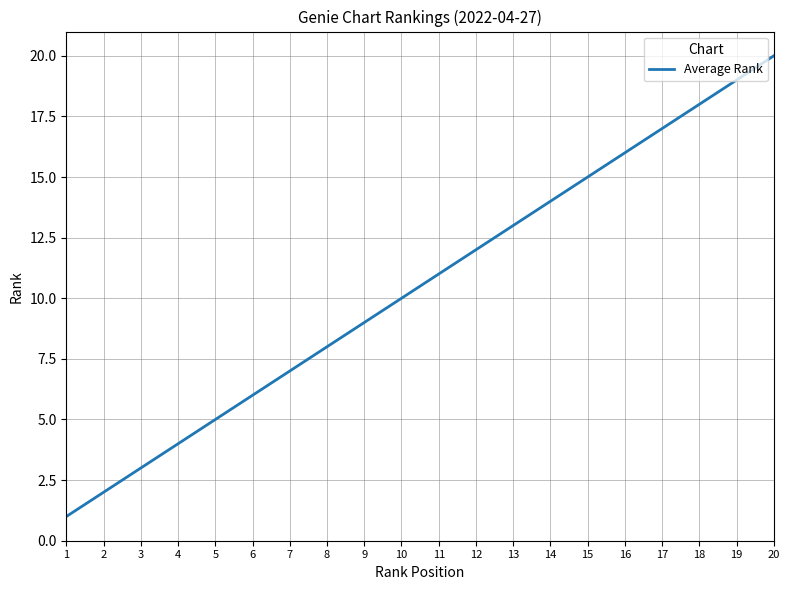

How many lines are shown in the chart?

1